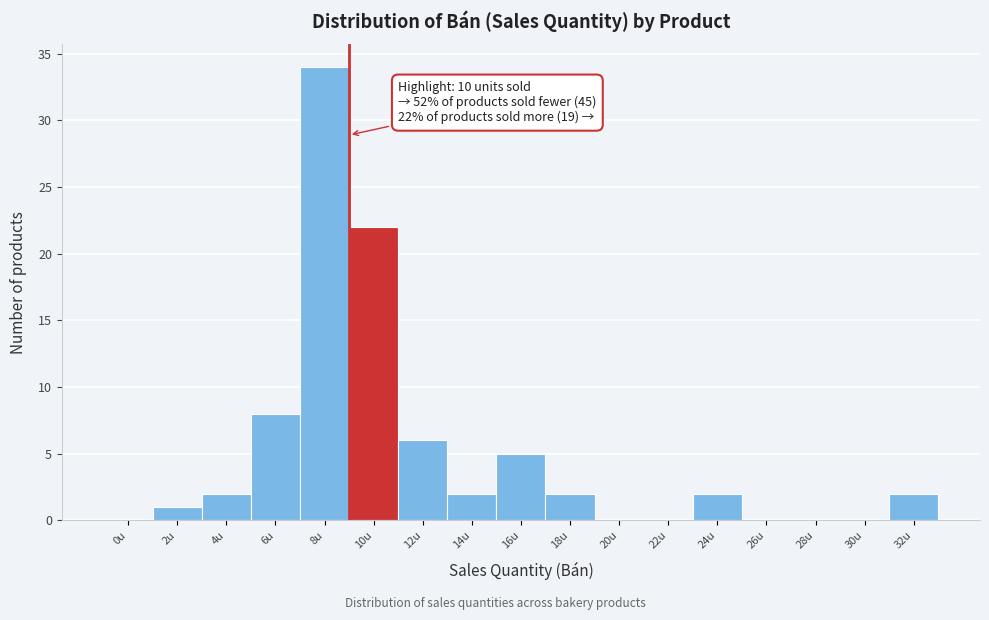

Reading left to right, extract all data points from this chart.

0u=0	2u=1	4u=2	6u=8	8u=34	10u=22	12u=6	14u=2	16u=5	18u=2	20u=0	22u=0	24u=2	26u=0	28u=0	30u=0	32u=2